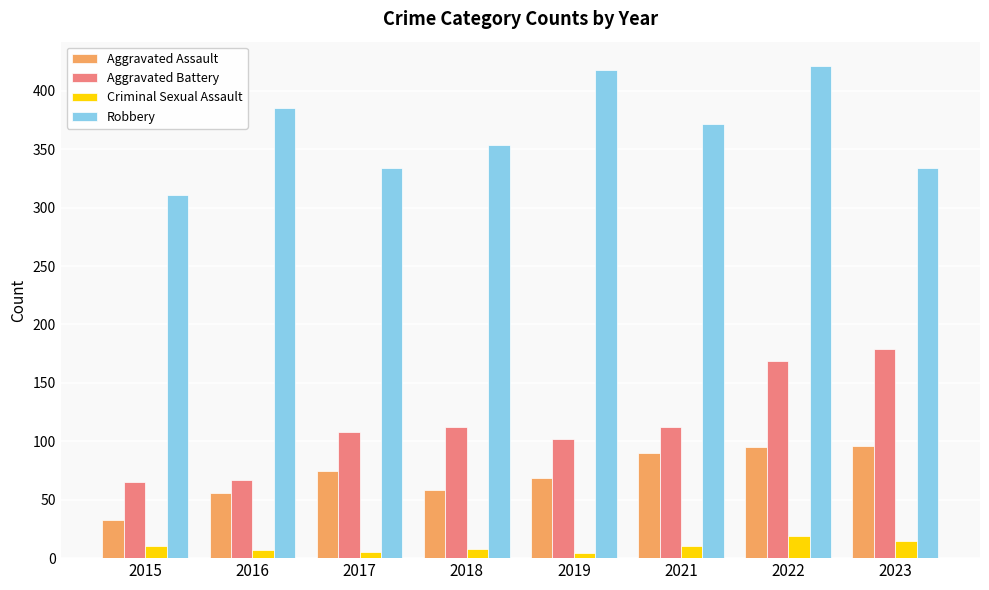

At 2022, list the series in order from largest to smallest.

Robbery, Aggravated Battery, Aggravated Assault, Criminal Sexual Assault